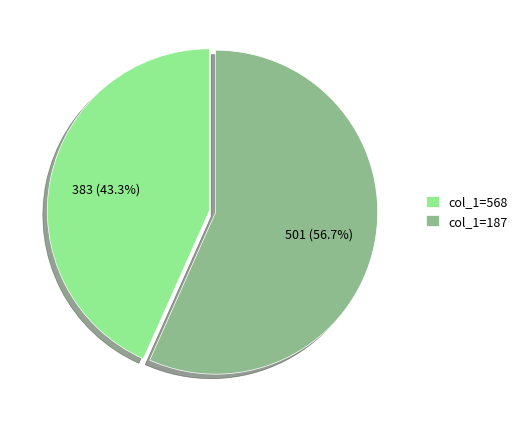

Does col_1=568 account for over 50% of the chart?

No